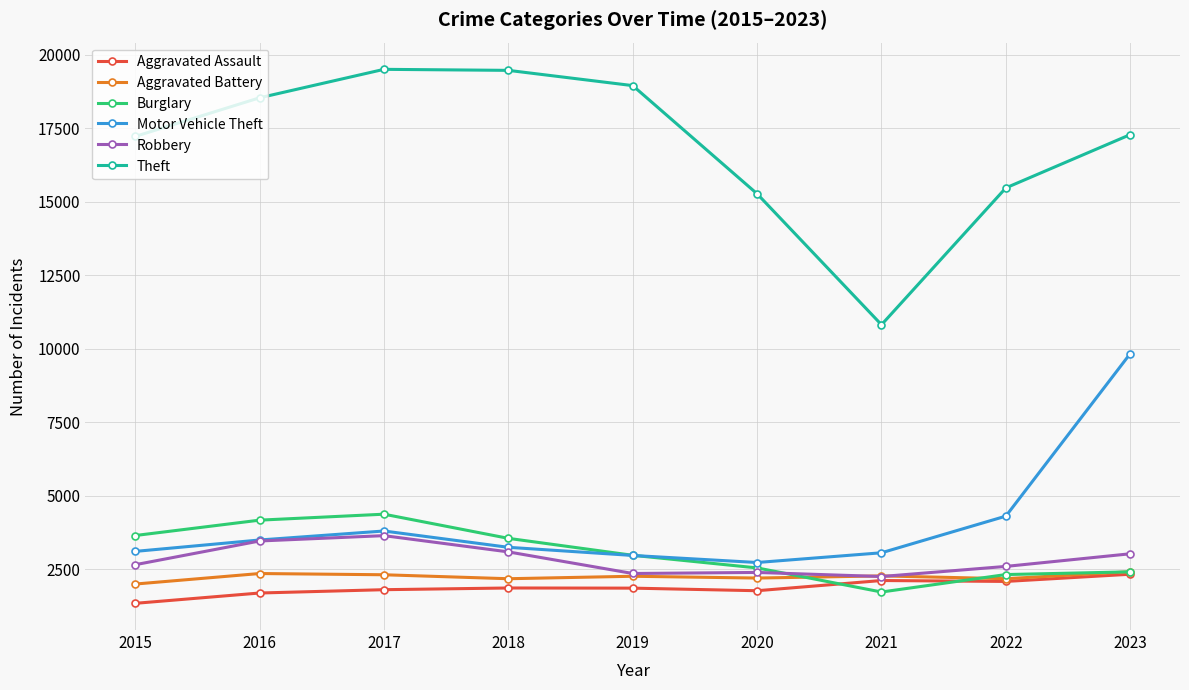

True or false: Theft and Aggravated Battery intersect in this chart.

False